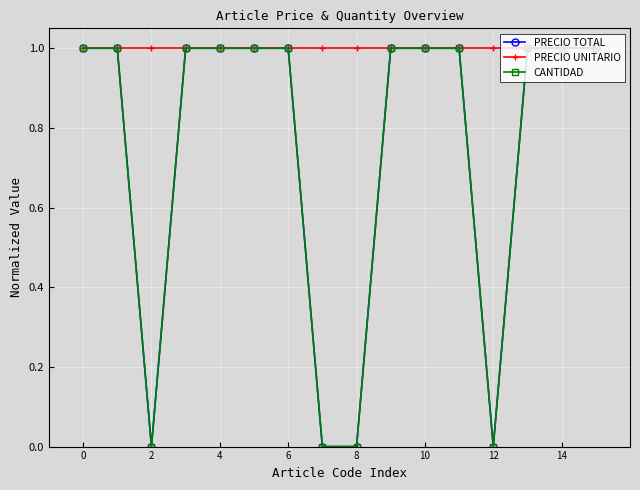

True or false: PRECIO UNITARIO and CANTIDAD intersect in this chart.

False